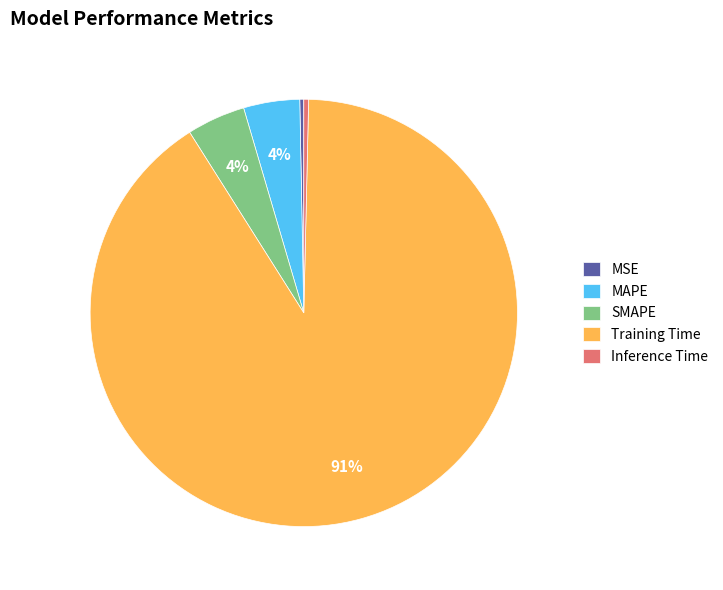

Which slice is the largest?

Training Time